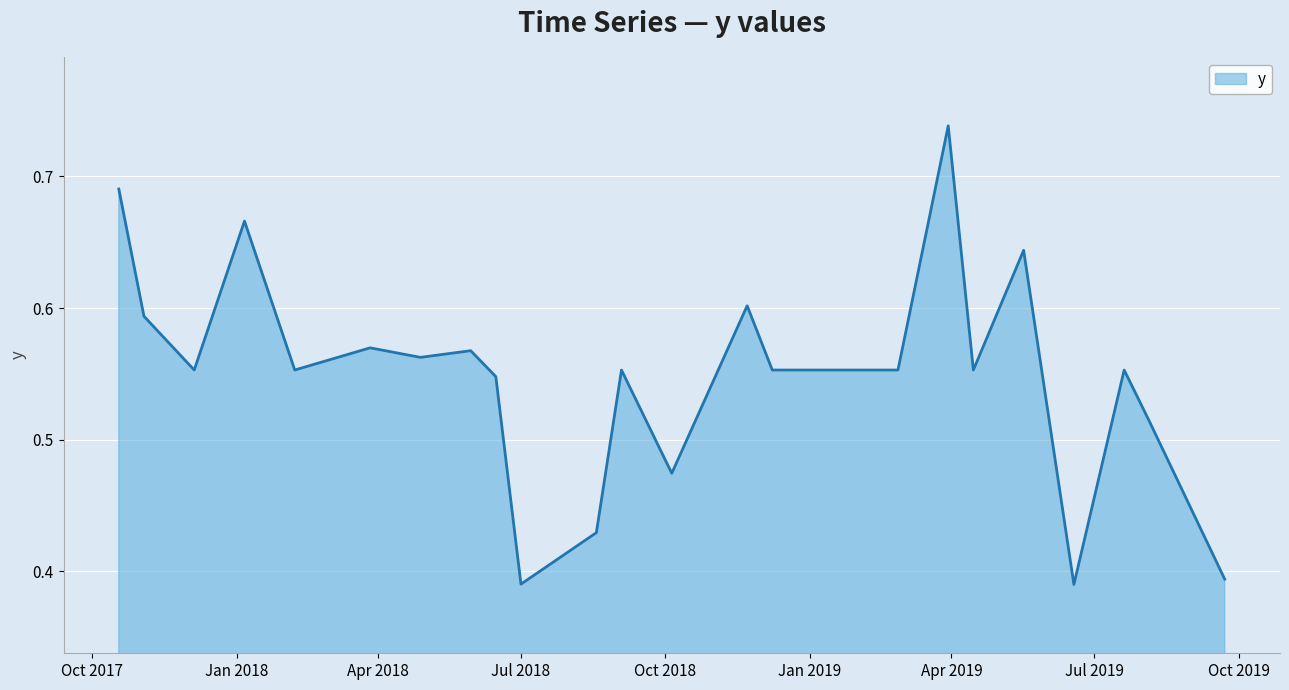

What is the difference between the maximum and minimum values?

0.3